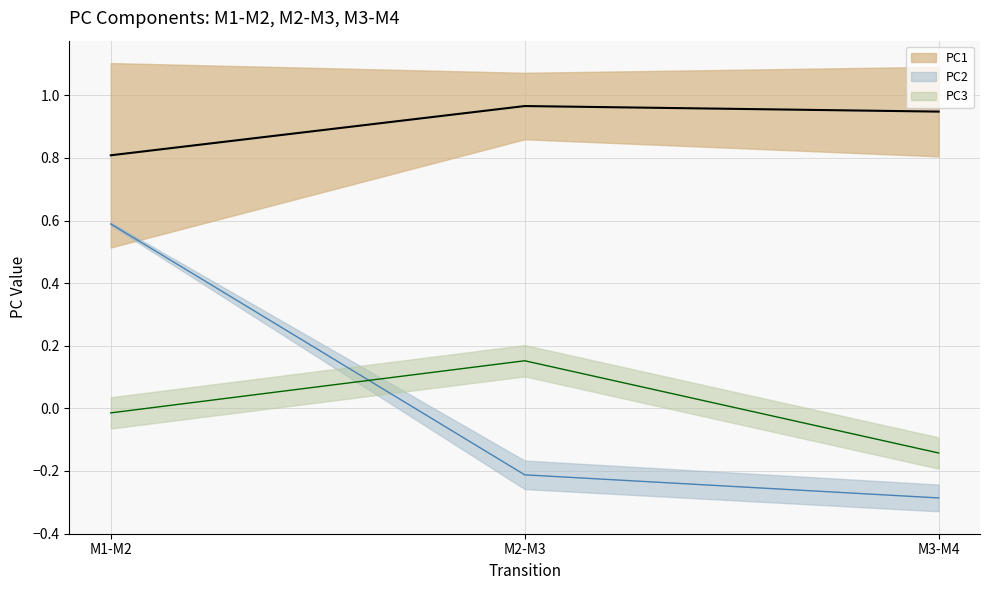

At which label does PC3 line first exceed 0?

M2-M3